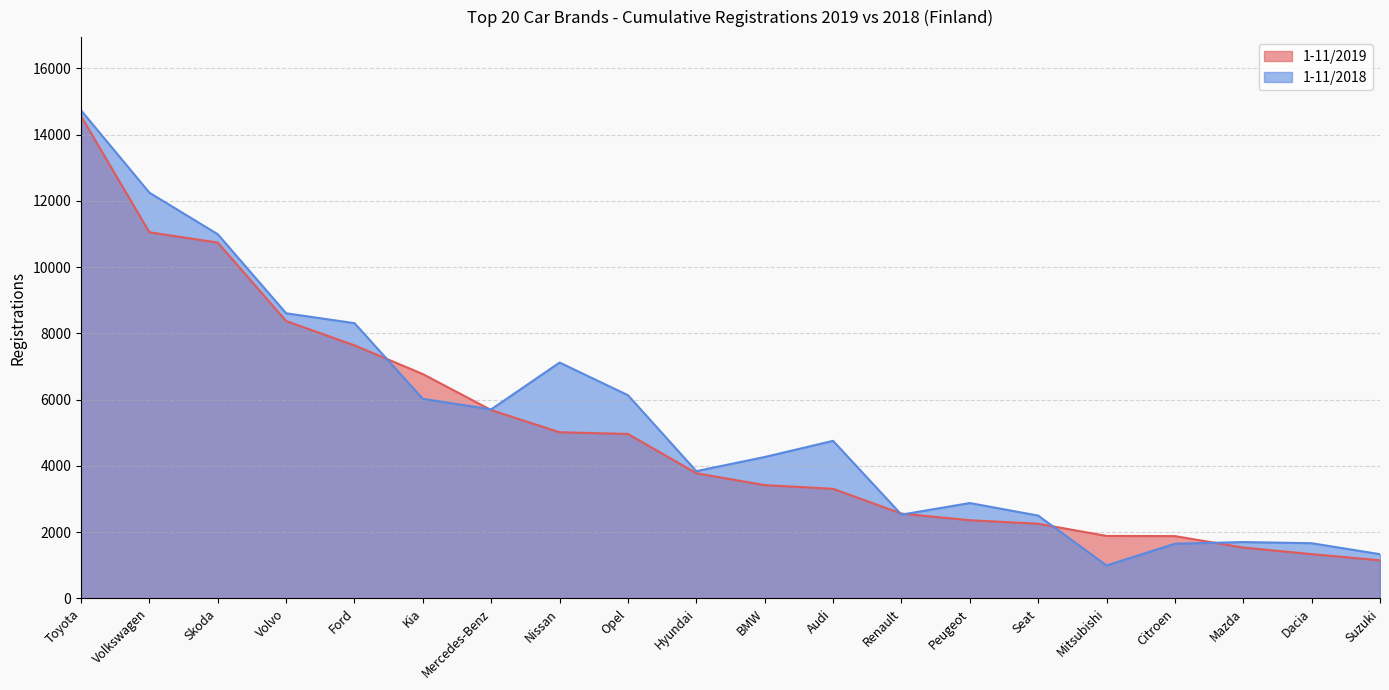

Which category has the lowest value in the 1-11/2018 series?

Mitsubishi